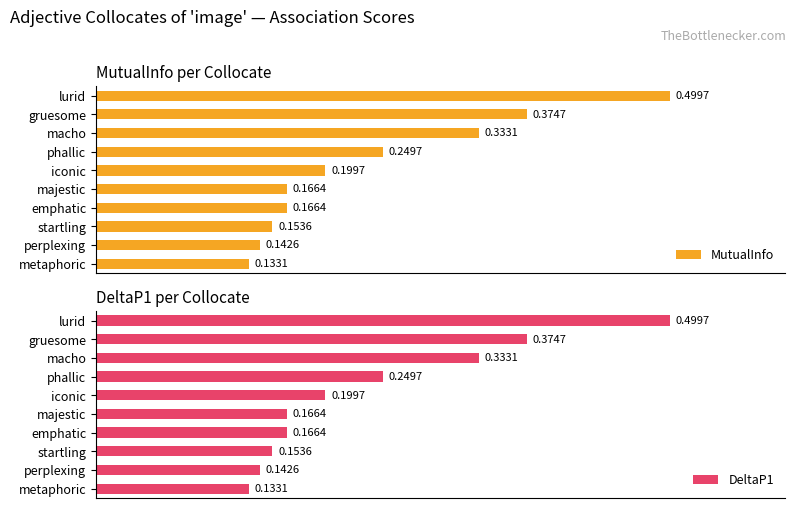

Which category has the lowest value in the MutualInfo series?

metaphoric